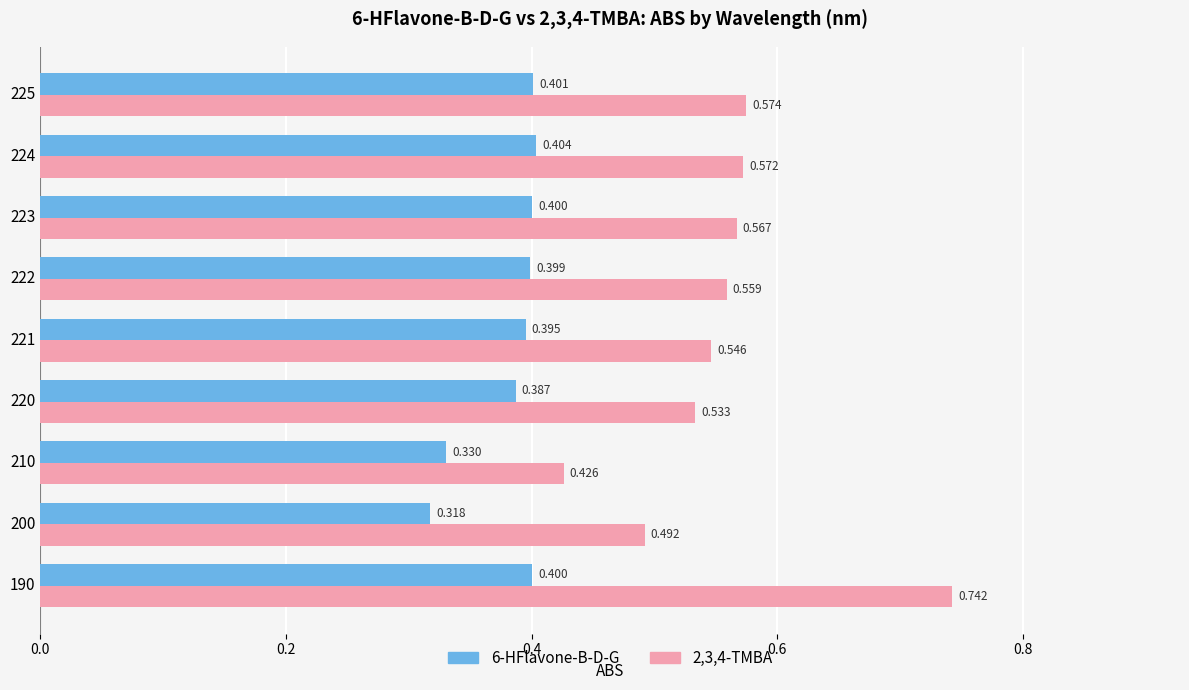

What are all the series names shown in the legend?

6-HFlavone-B-D-G, 2,3,4-TMBA